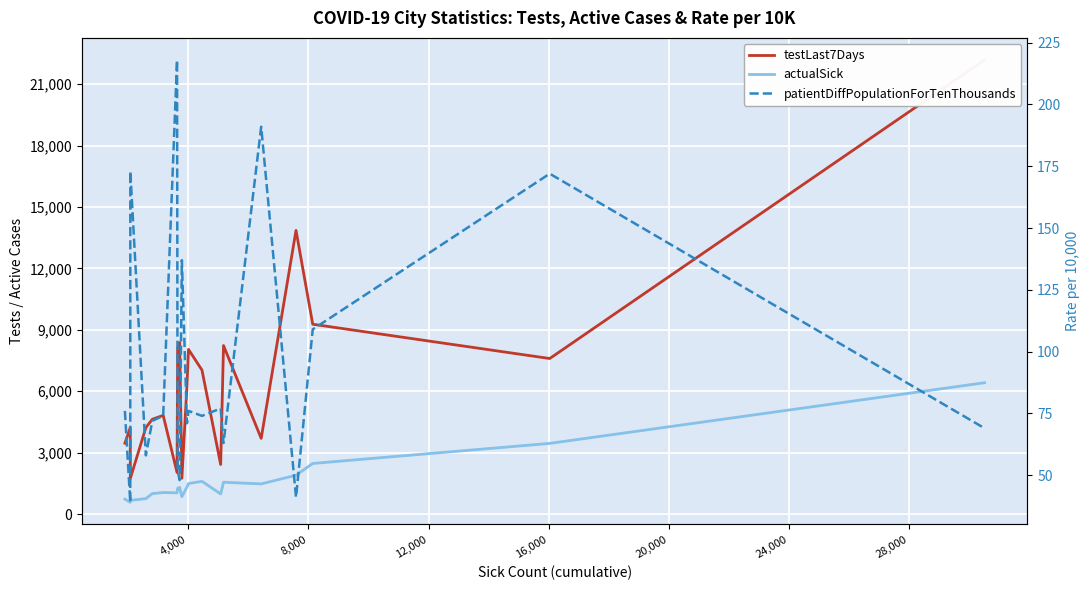

The value of testLast7Days at 15 is 5416. True or false?

False